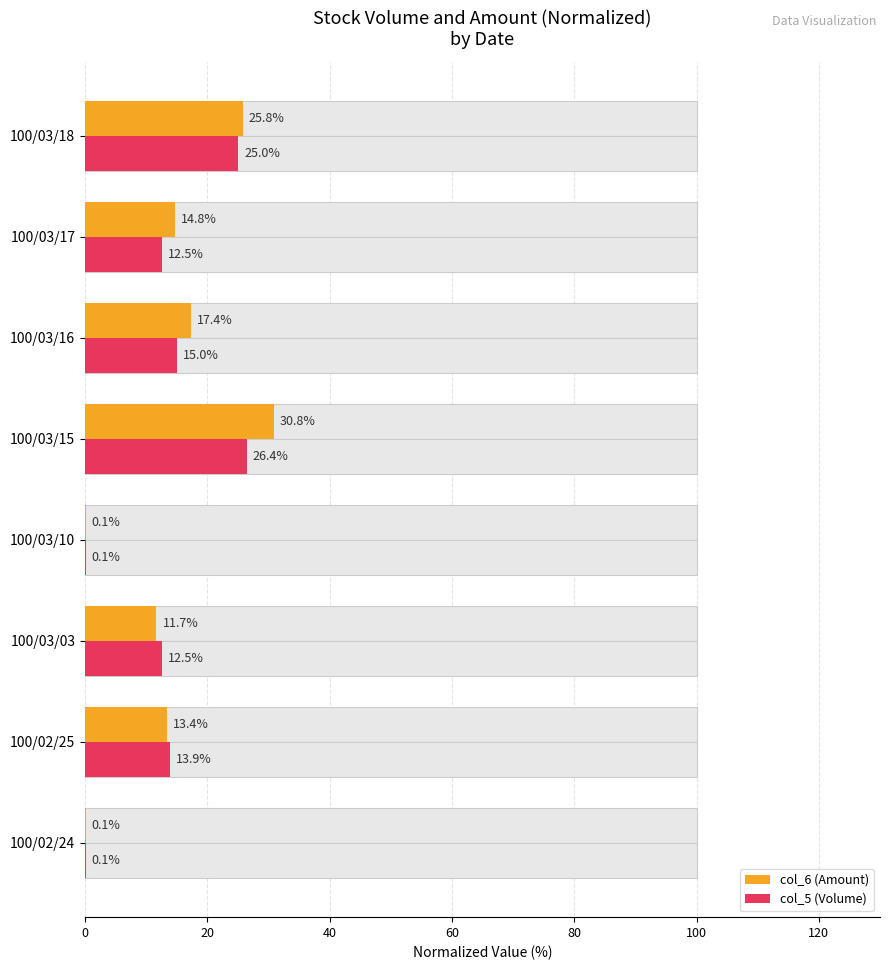

What is the smallest value displayed?

0.1